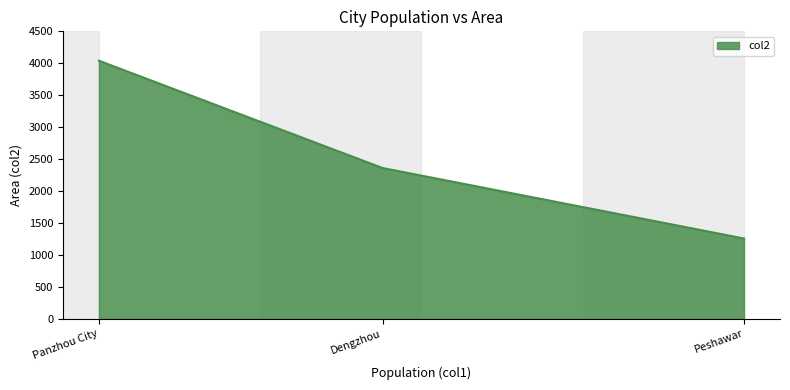

Does the chart have visible grid lines?

No